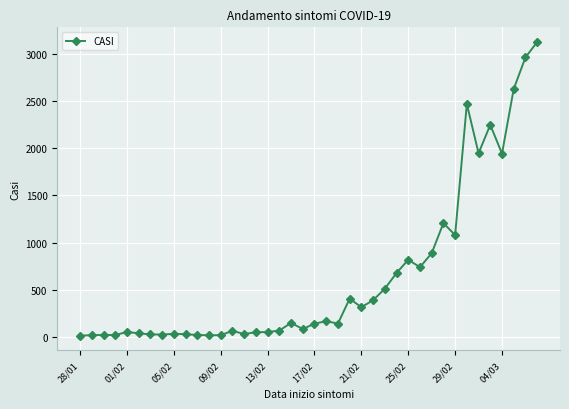

What is the maximum value shown in the chart?

3130